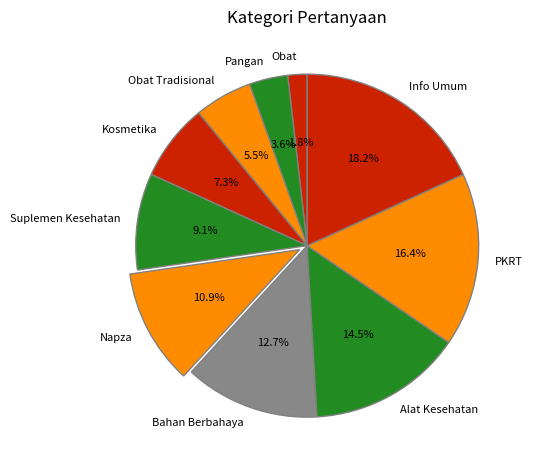

Count the number of slices in the pie.

10